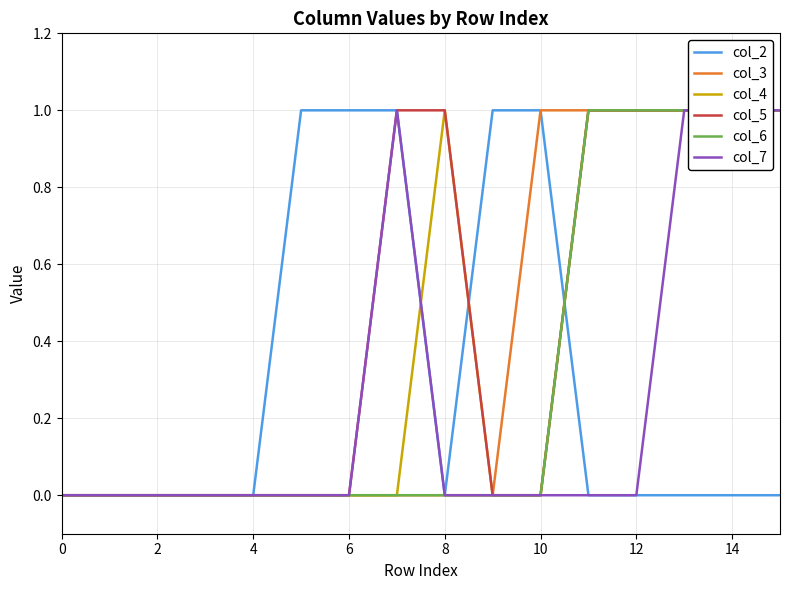

The value of col_2 at 10 is 1. True or false?

True